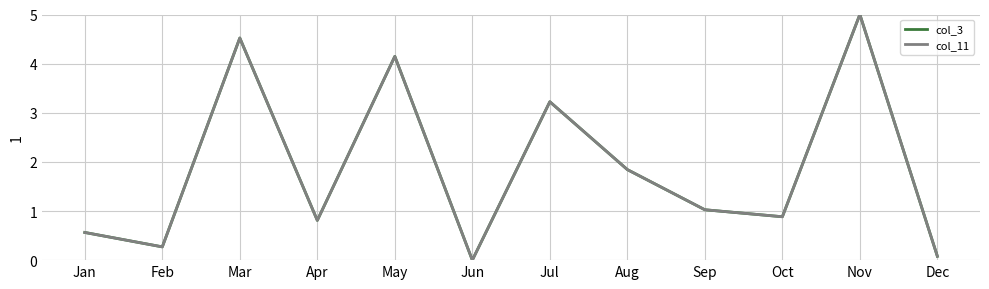

How many lines are shown in the chart?

2